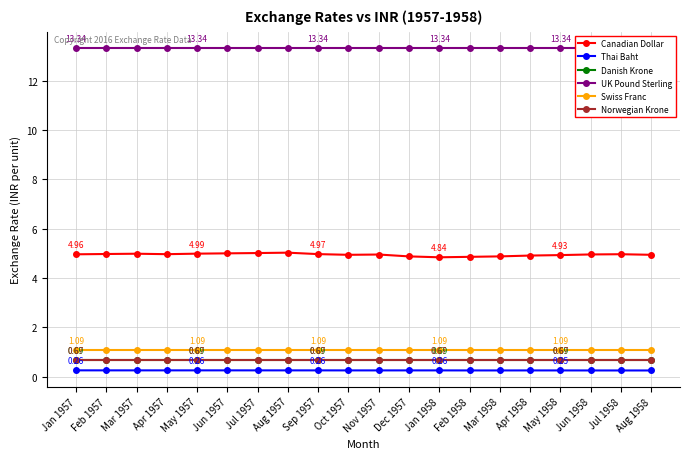

What is the total value across all series at Aug 1958?

21.0